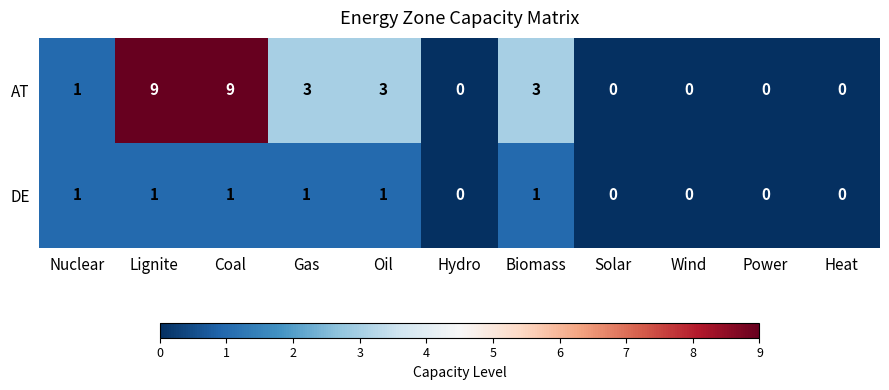

List the series in order of their peak value, lowest first.

DE, AT